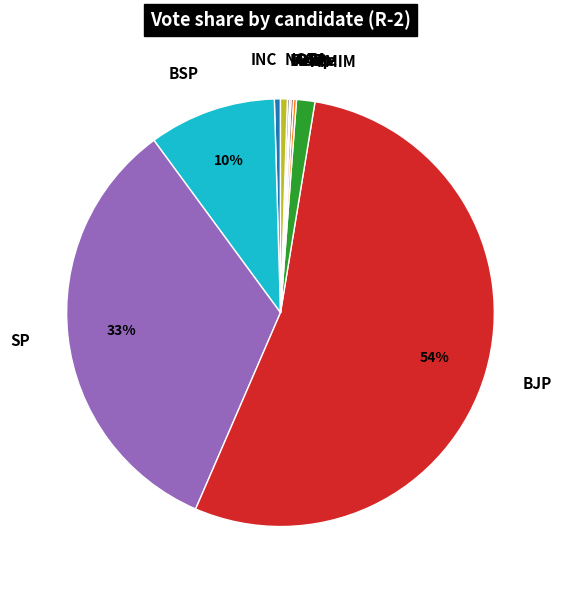

The AIMIM slice represents 8% of the pie. True or false?

False